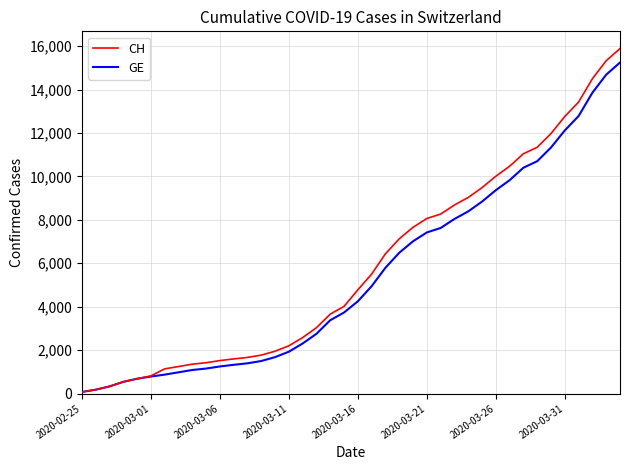

What is the maximum value for GE?

15242